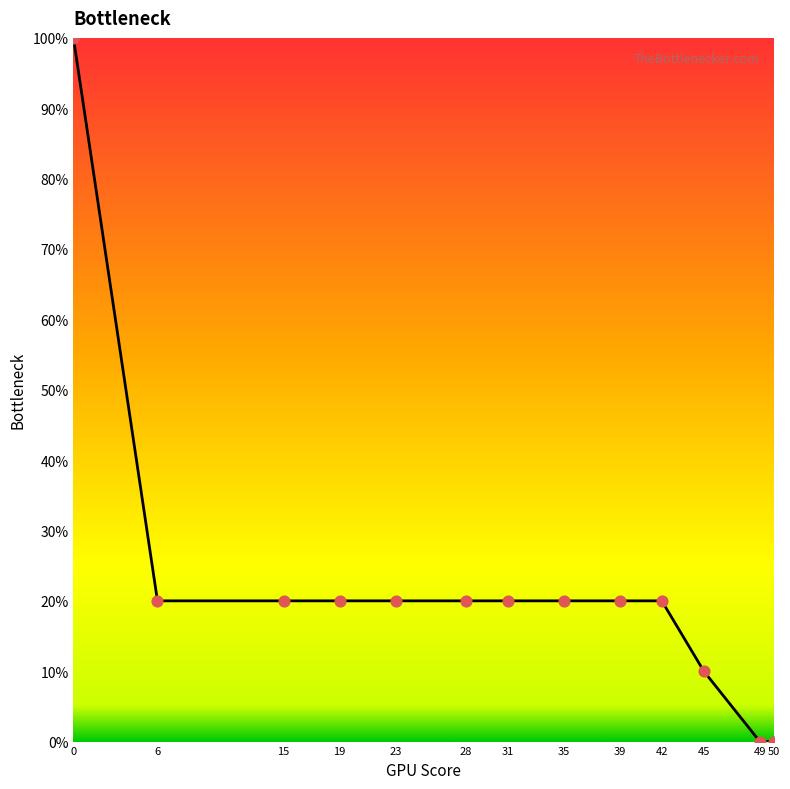

Approximately how many times larger is the value at 45 compared to 35?

0.5